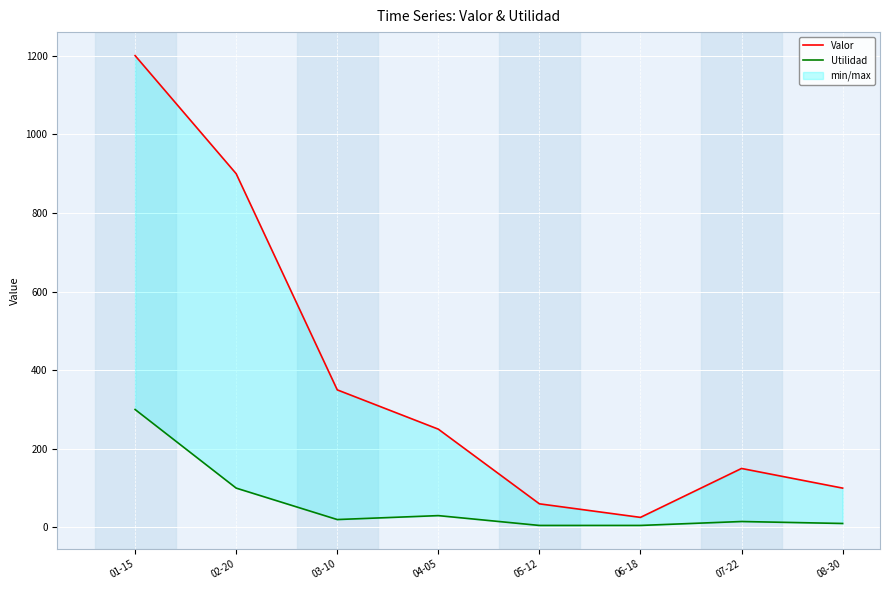

What is the label of the 7th point from the left?

07-22